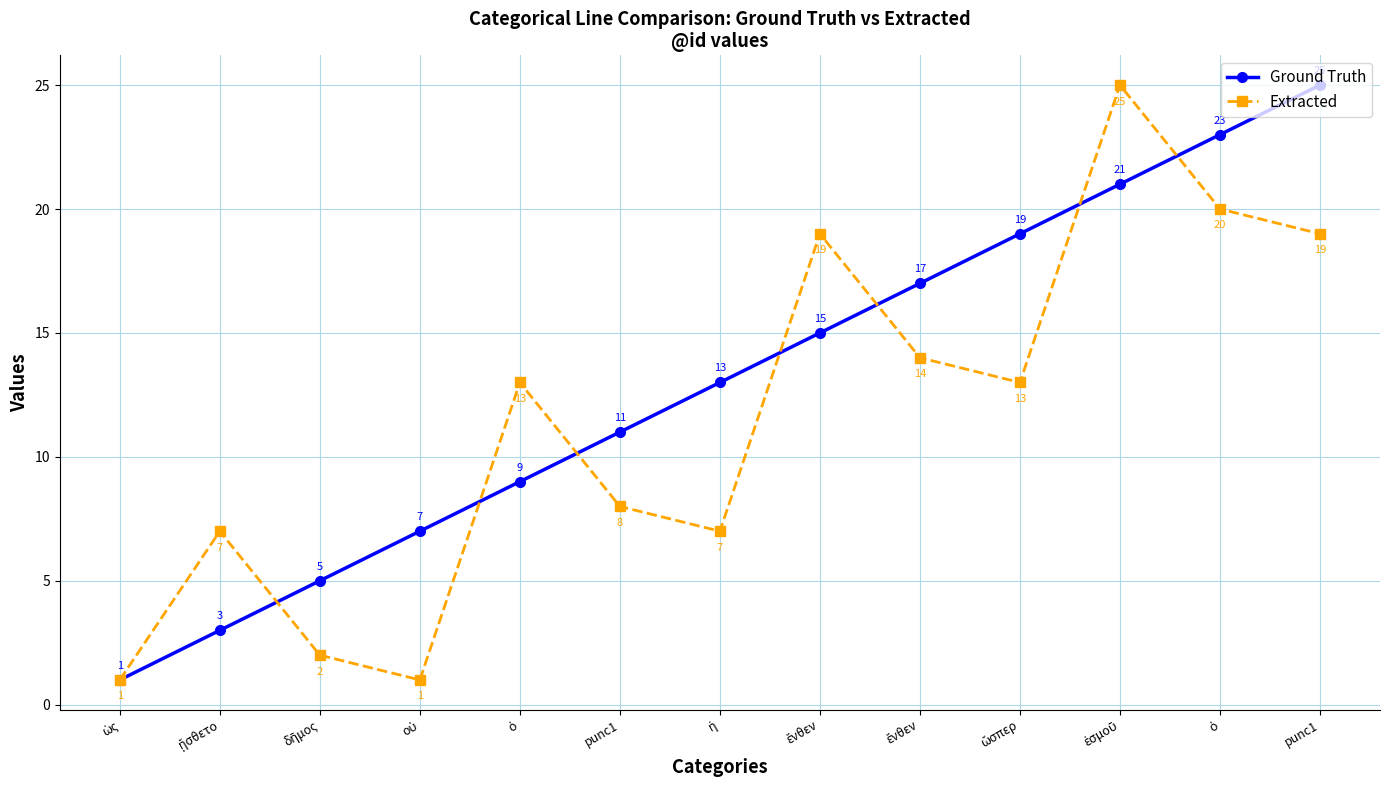

What are all the series names shown in the legend?

Ground Truth, Extracted